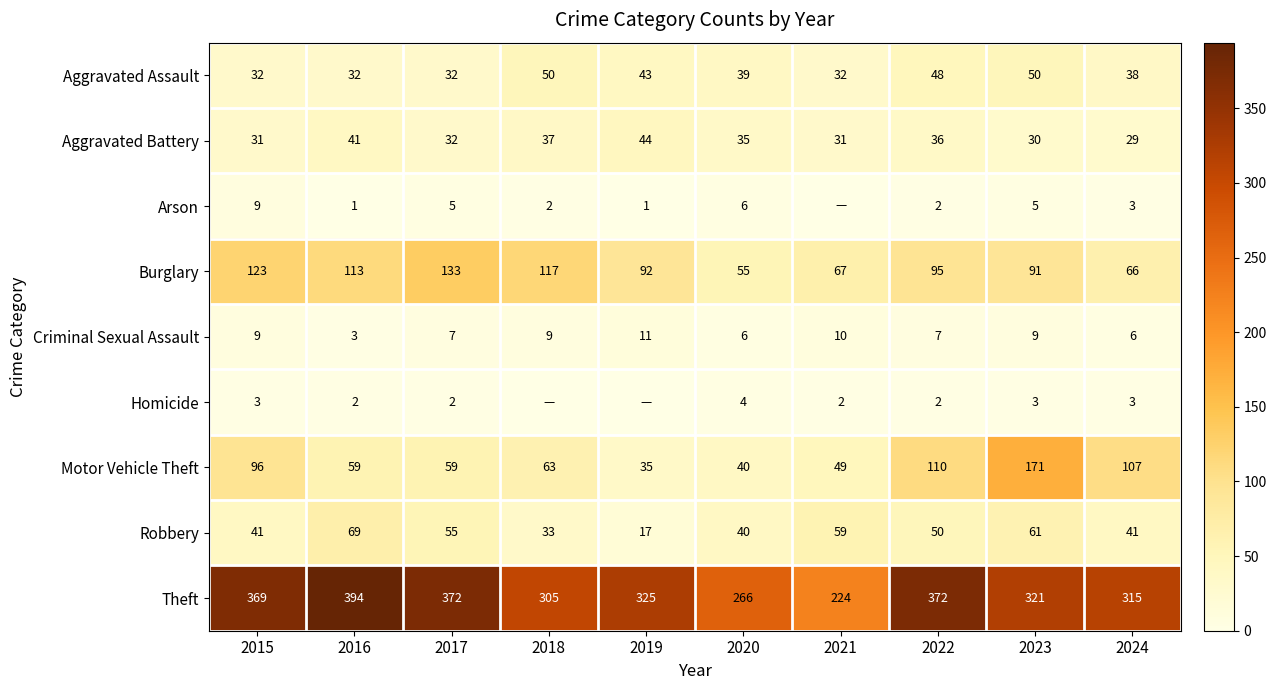

What is the greatest value displayed?

394